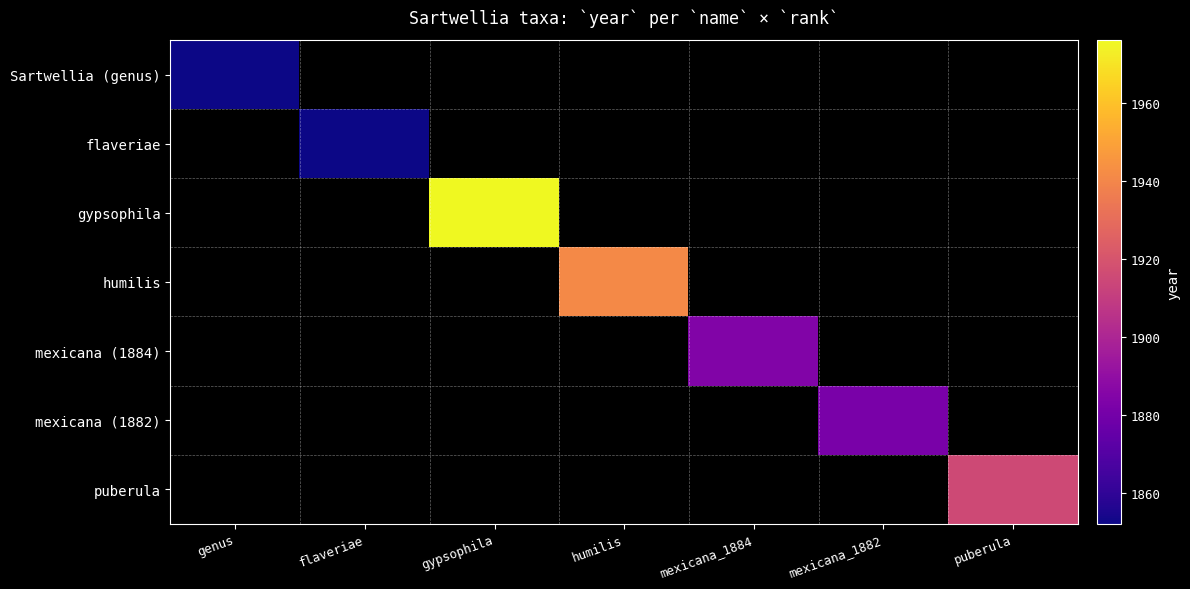

Which category has the highest value across all series?

gypsophila